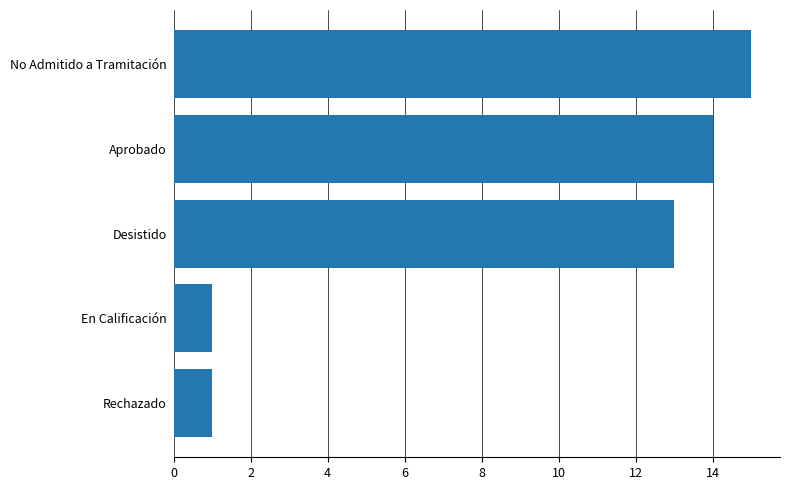

What is the maximum value shown in the chart?

15